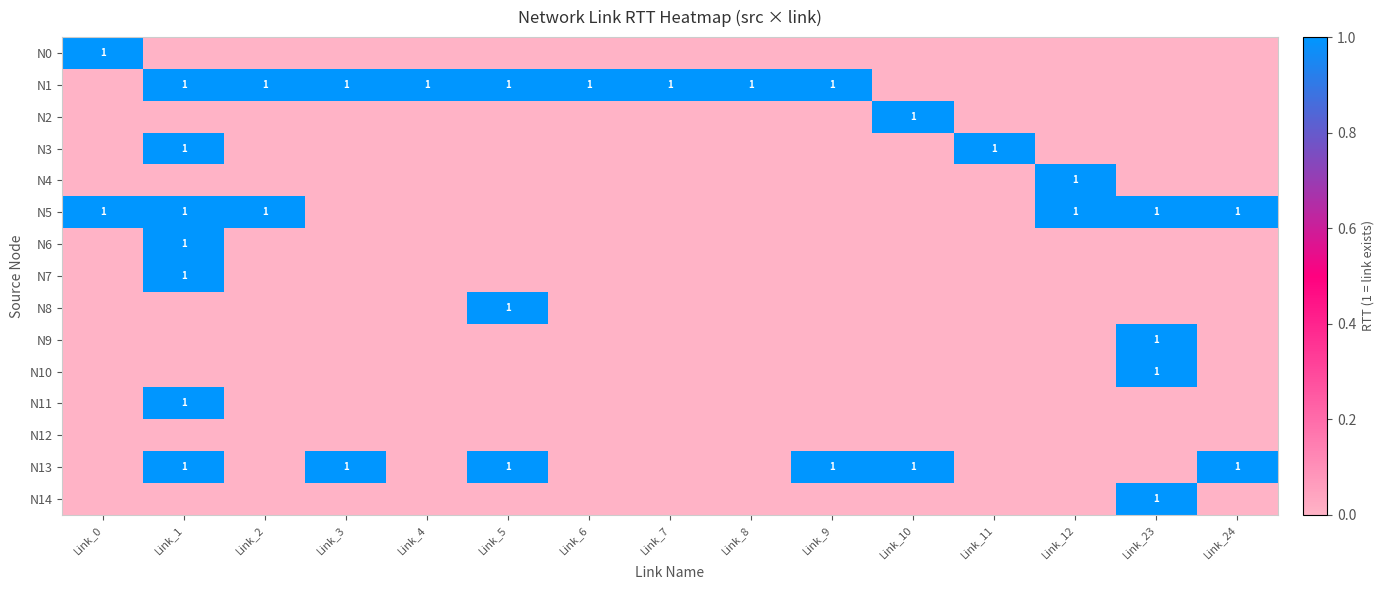

How many values in N5 are above zero?

6